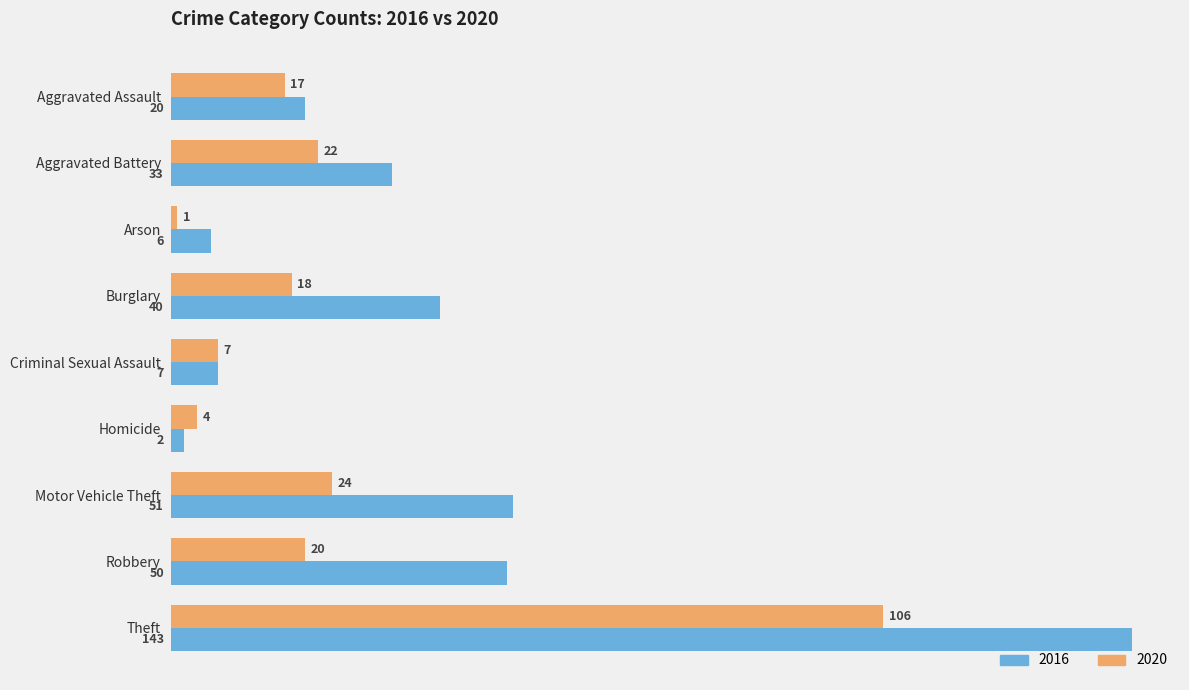

What is the total value across all series at Arson?

7